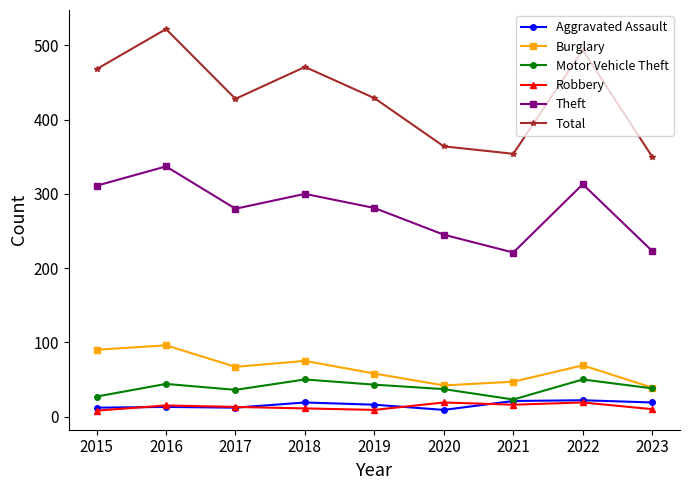

What is the sum of all Total values?

3880